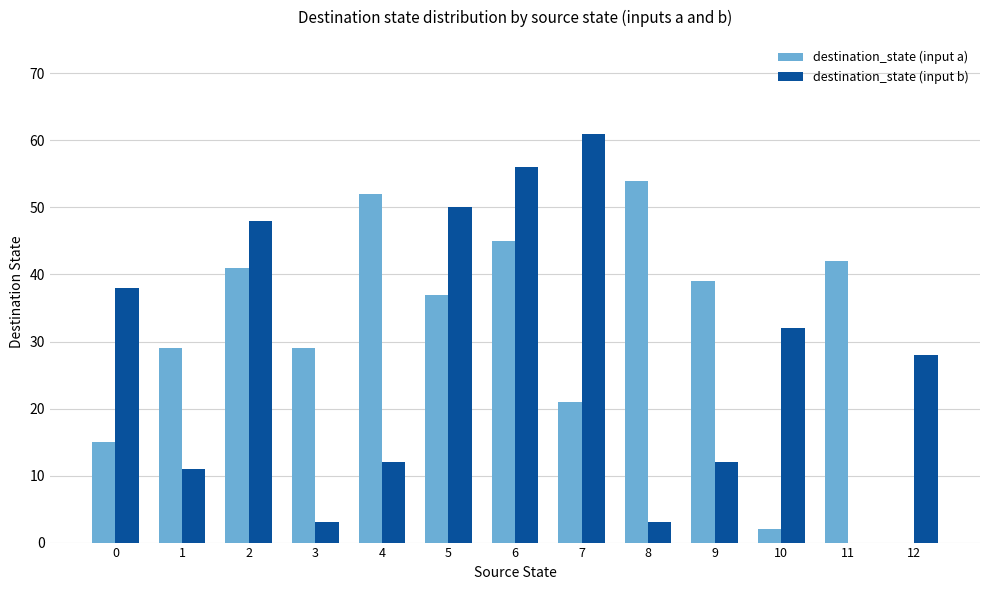

Reading left to right, transcribe all the data shown in this chart.

destination_state (input a): 15	29	41	29	52	37	45	21	54	39	2	42	0
destination_state (input b): 38	11	48	3	12	50	56	61	3	12	32	0	28